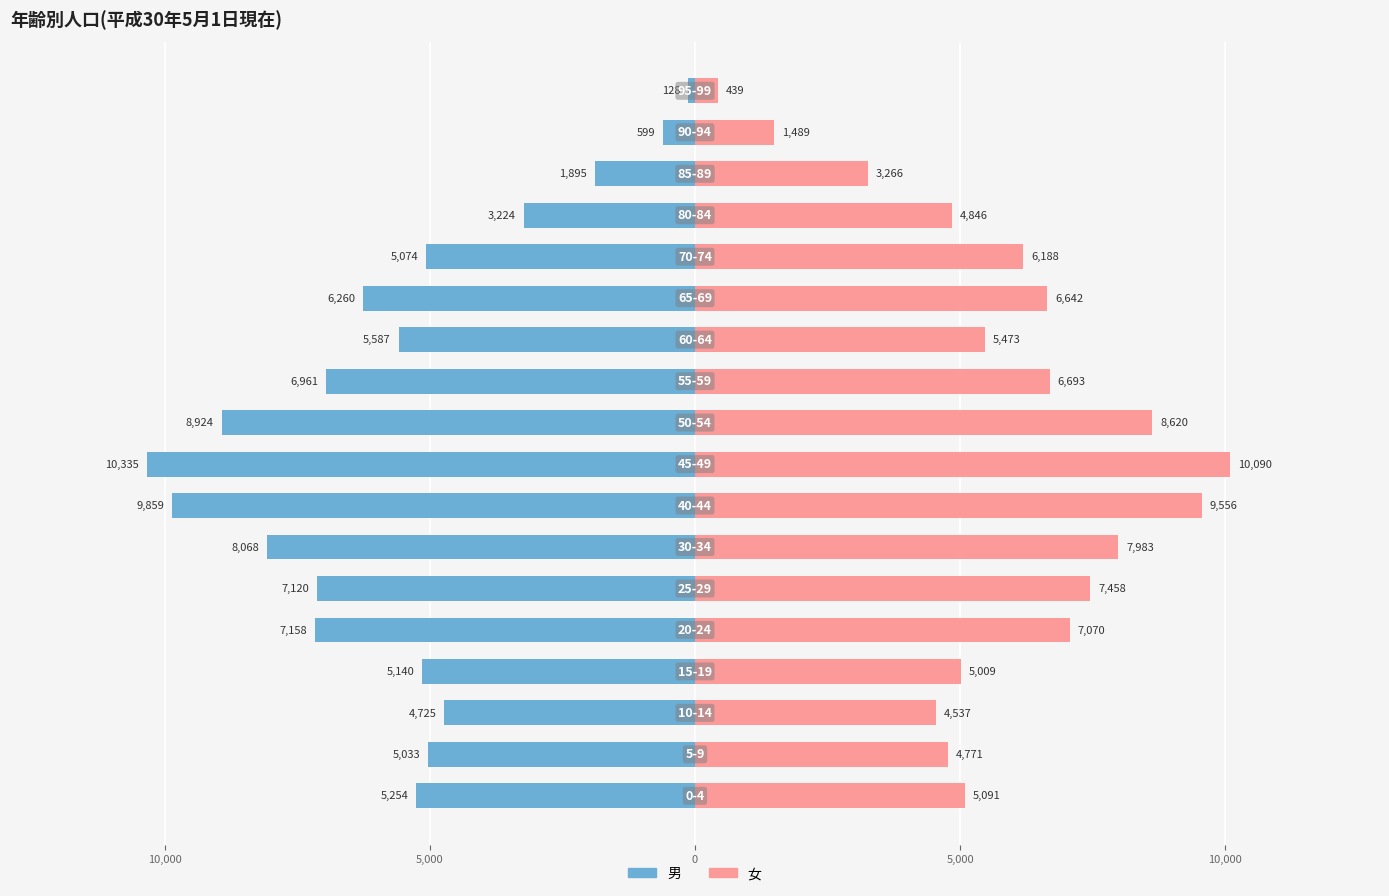

How many bars are there in total?

36